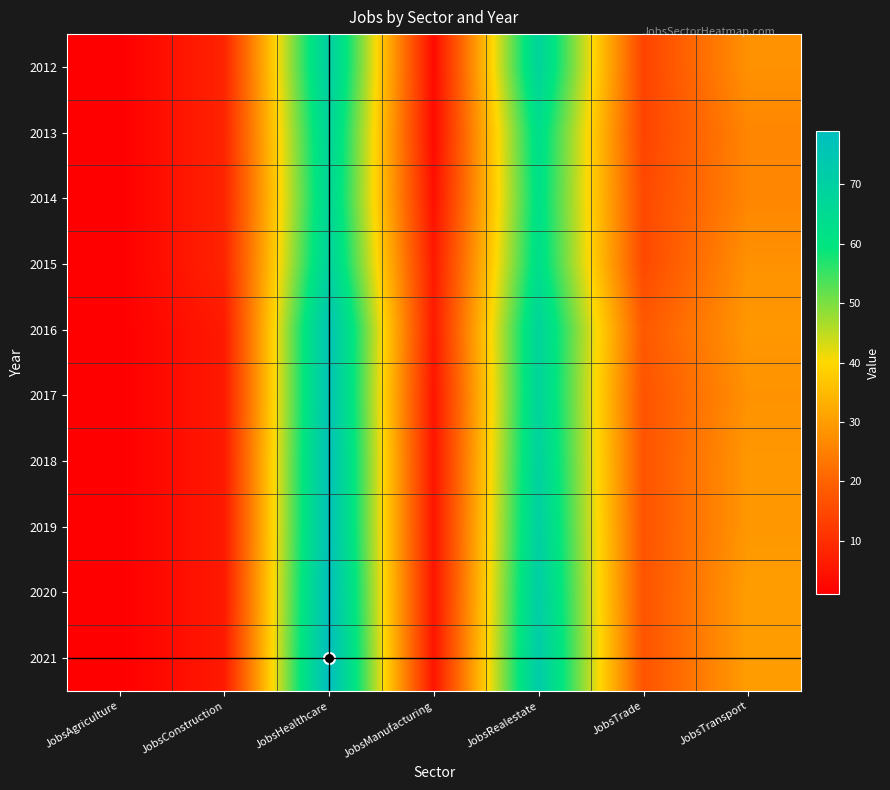

Which series has the widest spread of values?

2021